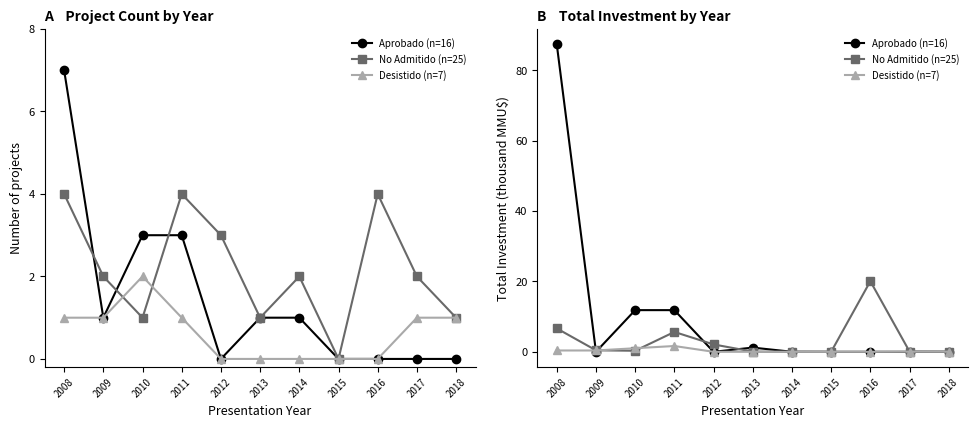

Is the value of No Admitido (n=25) at 2009 greater than the value of Desistido (n=7) at 2012?

Yes